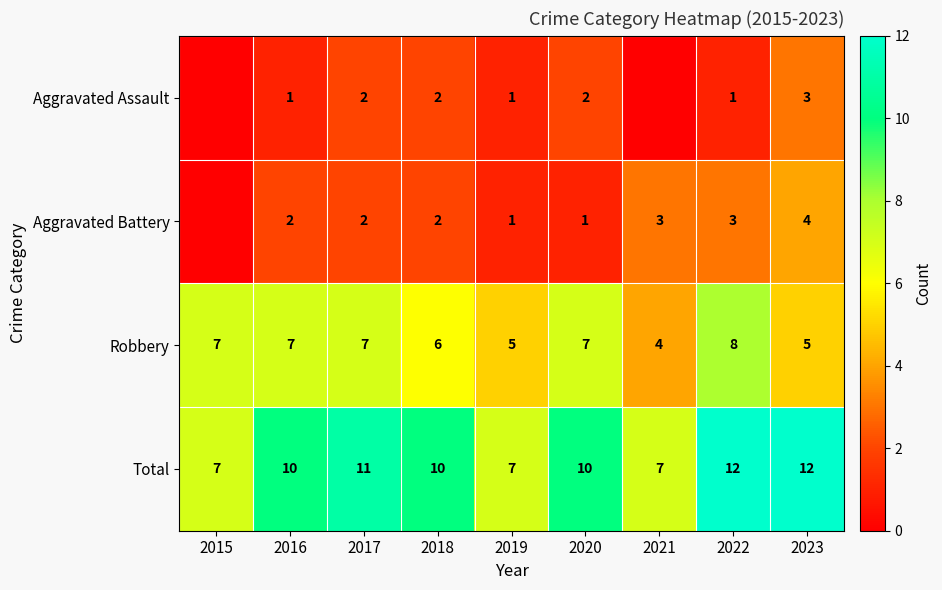

What is the spread (max minus min) of values at 2017?

9